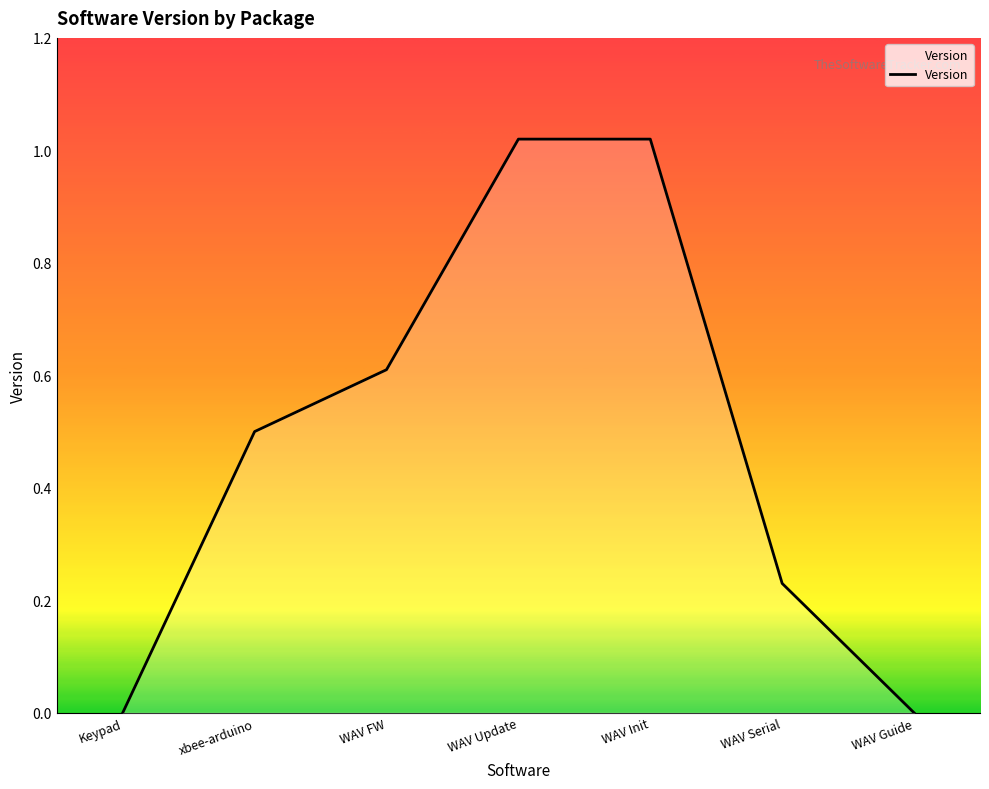

True or false: the data shows 0.6 at WAV FW.

True